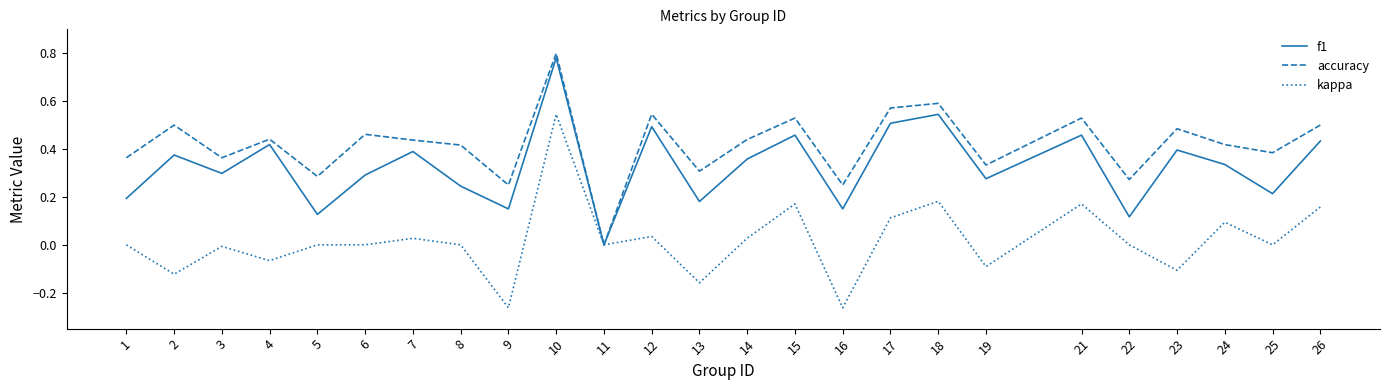

List the series in order of their overall mean, highest first.

accuracy, f1, kappa